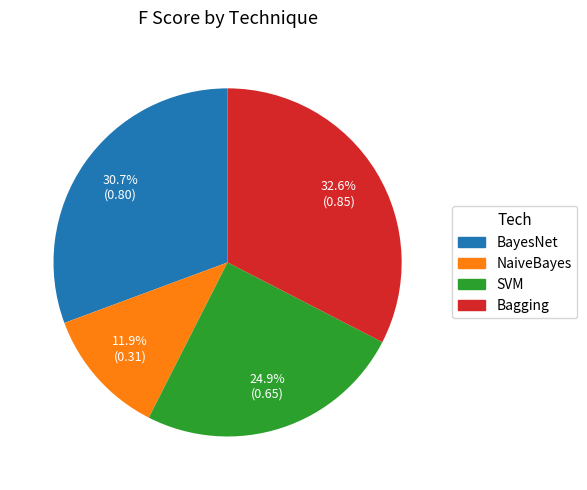

How much of the chart is everything except NaiveBayes?

88.1%